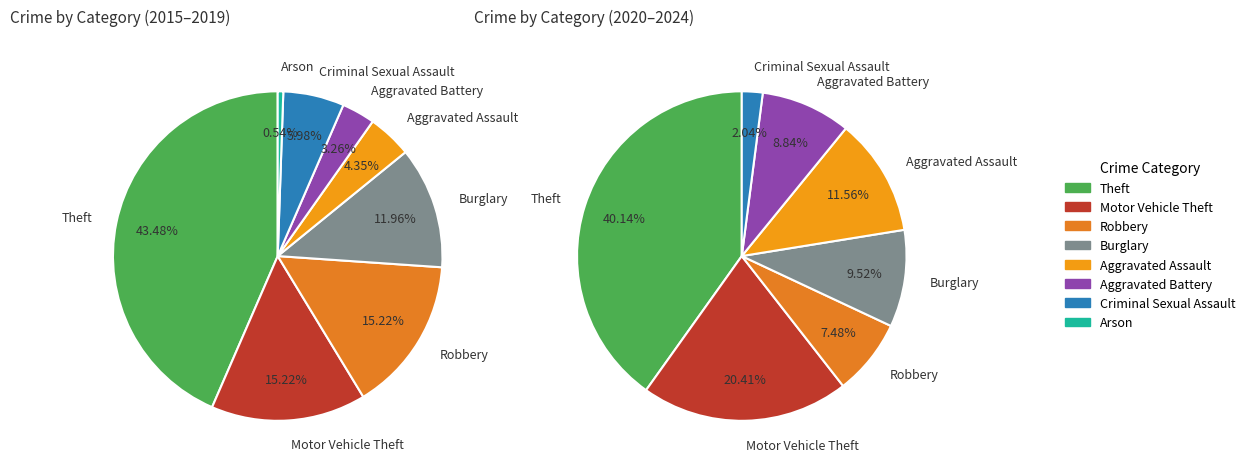

Which slice is the smallest?

Arson